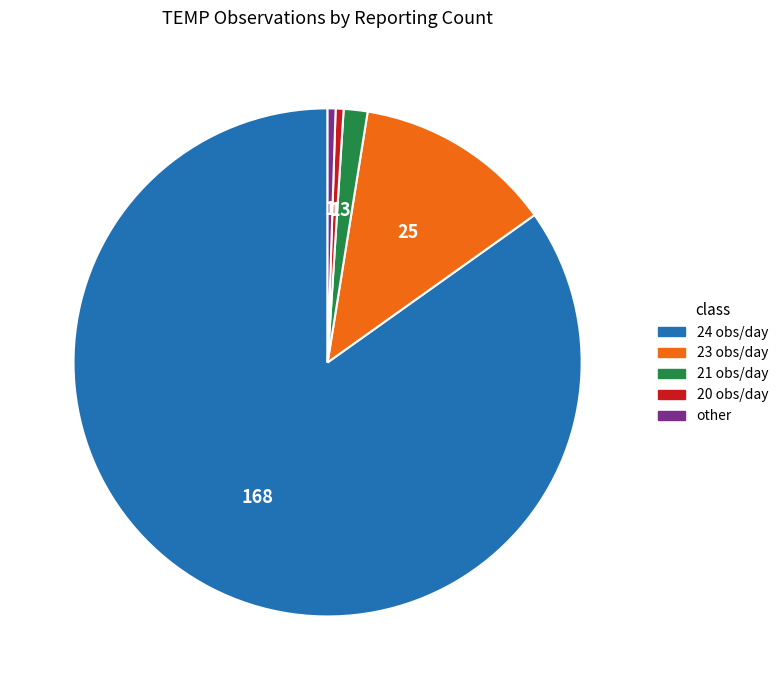

Count the number of slices in the pie.

5